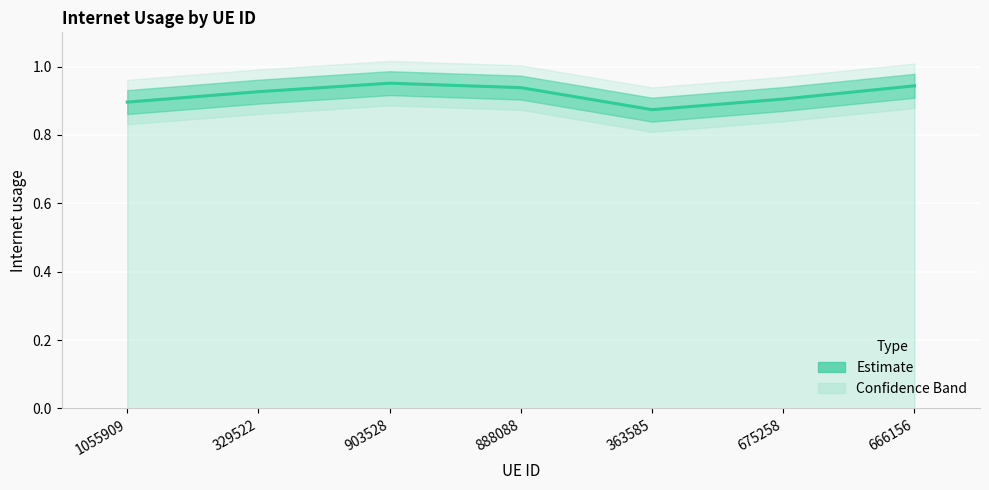

What is the difference between the maximum and second lowest values?

0.1